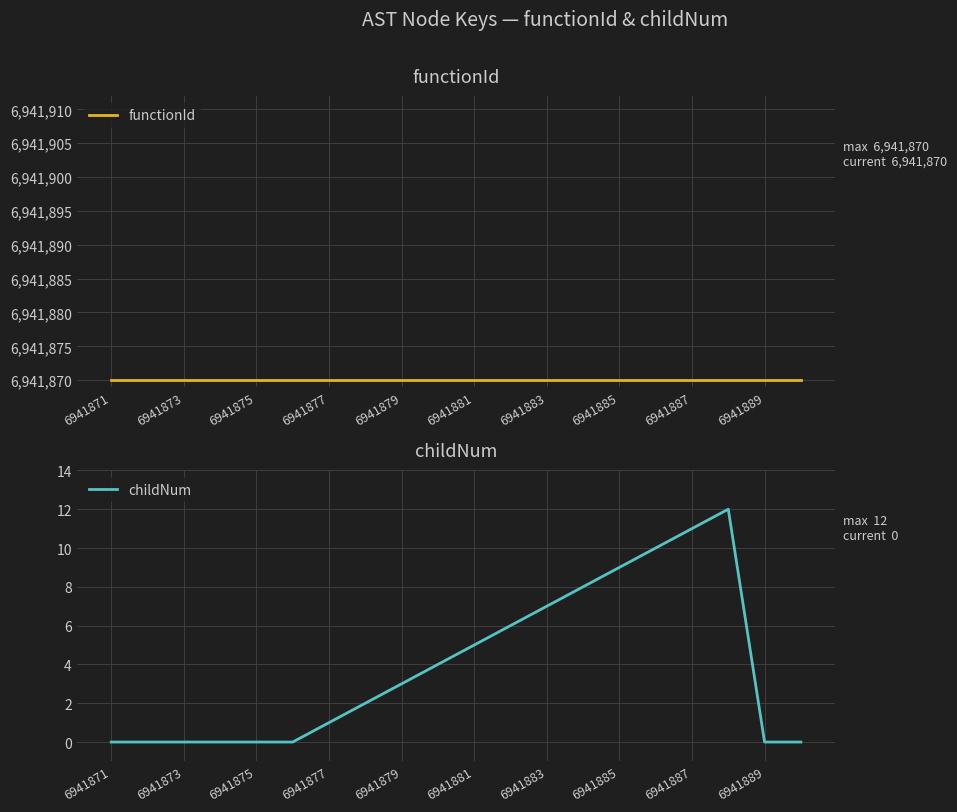

True or false: functionId has more than 0 points higher than both neighbors.

False